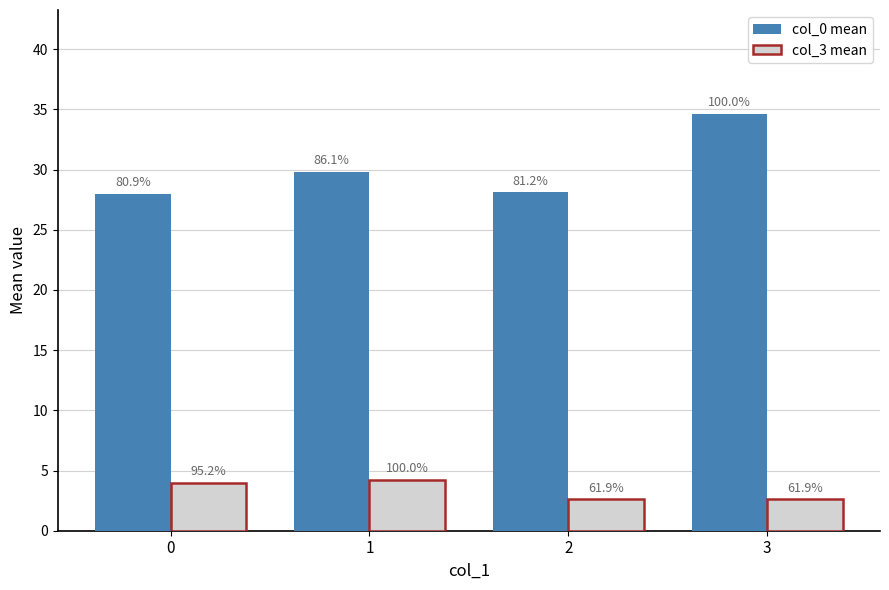

What is the sum of all col_3 mean values?

13.4